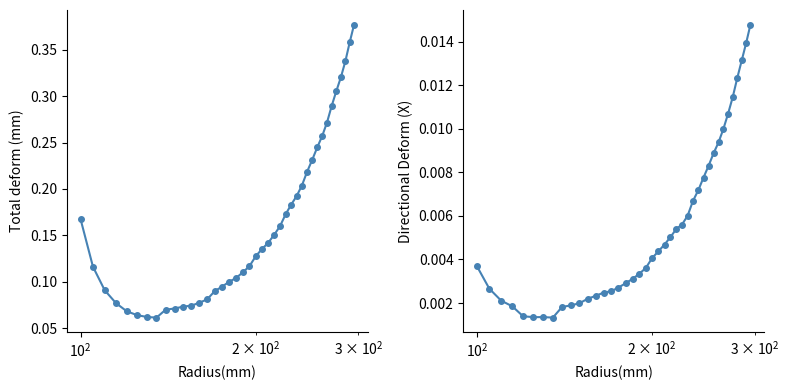

How many Total deform (mm) values are between 0 and 1?

40